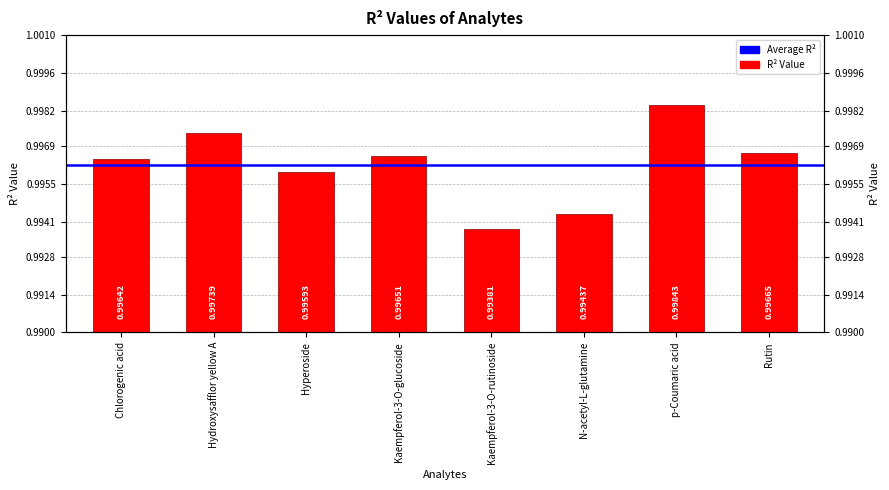

The value at Rutin is 0.5. True or false?

False